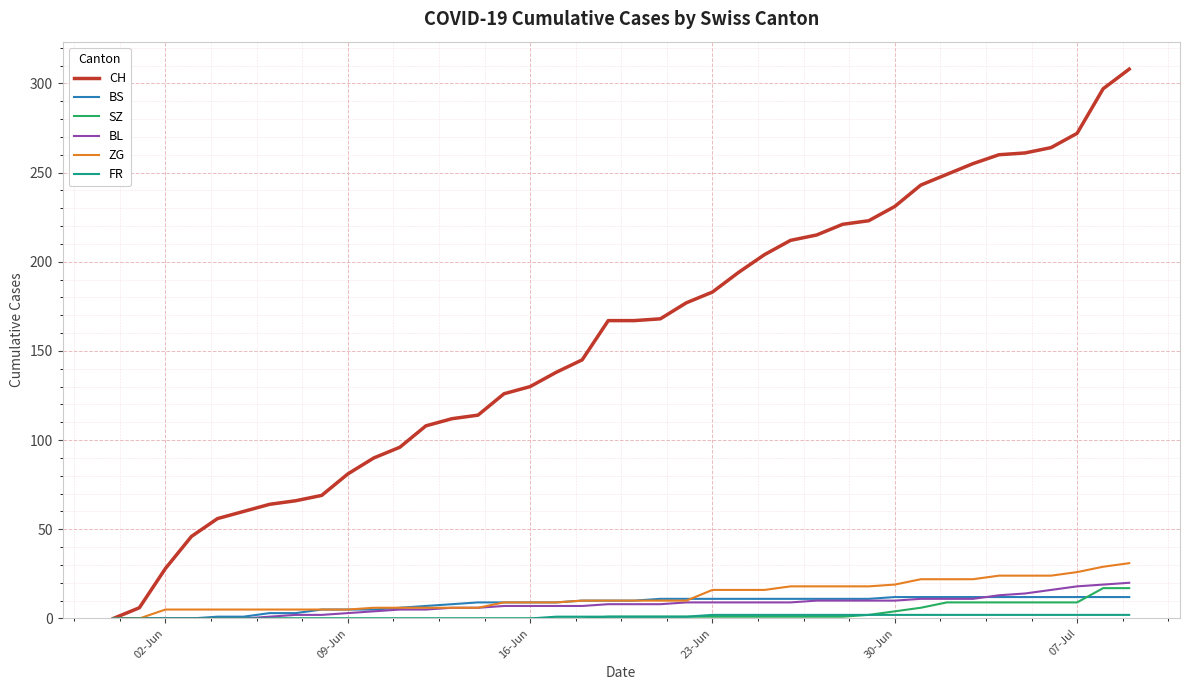

Which series has the largest total across all categories?

CH